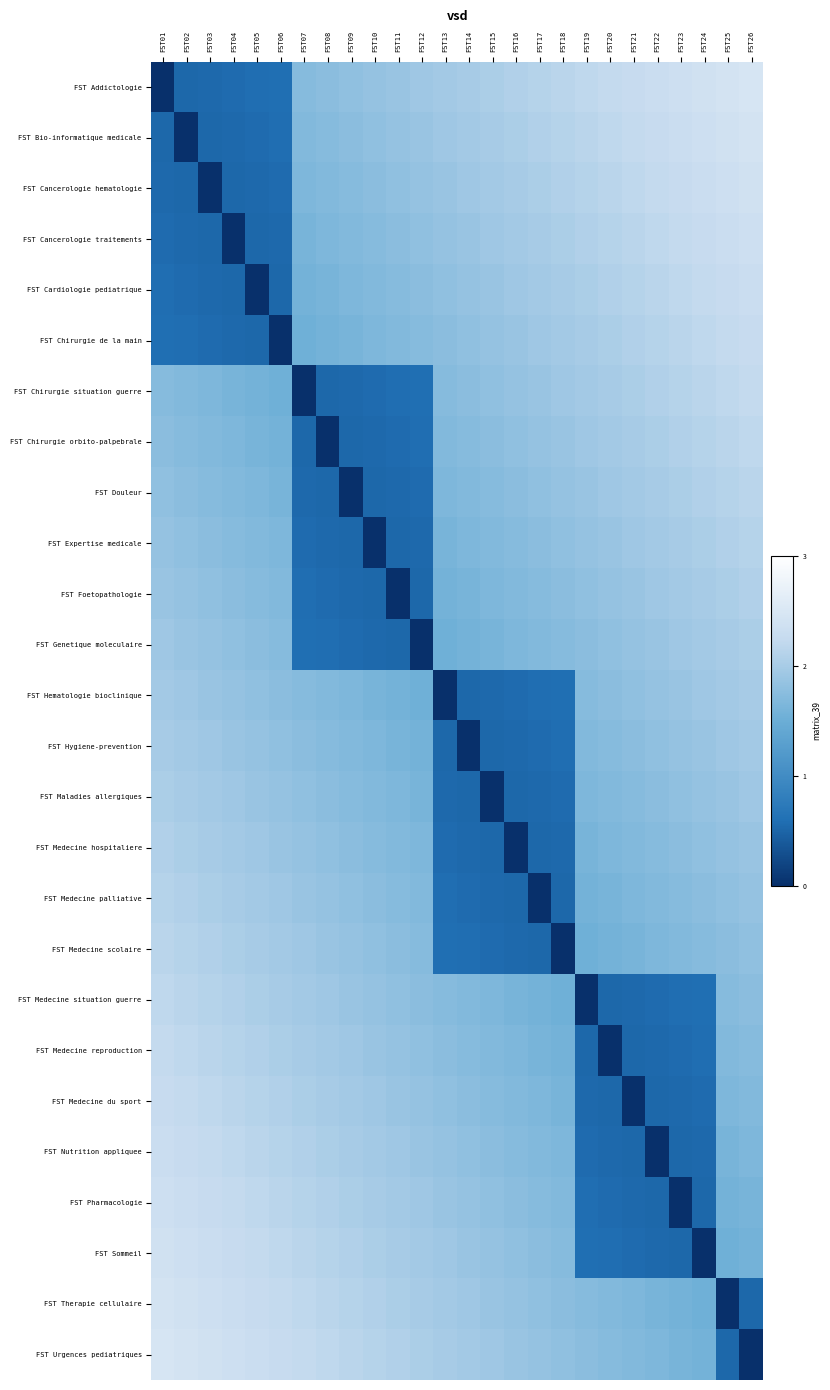

Which label corresponds to the largest value in the chart?

FST26